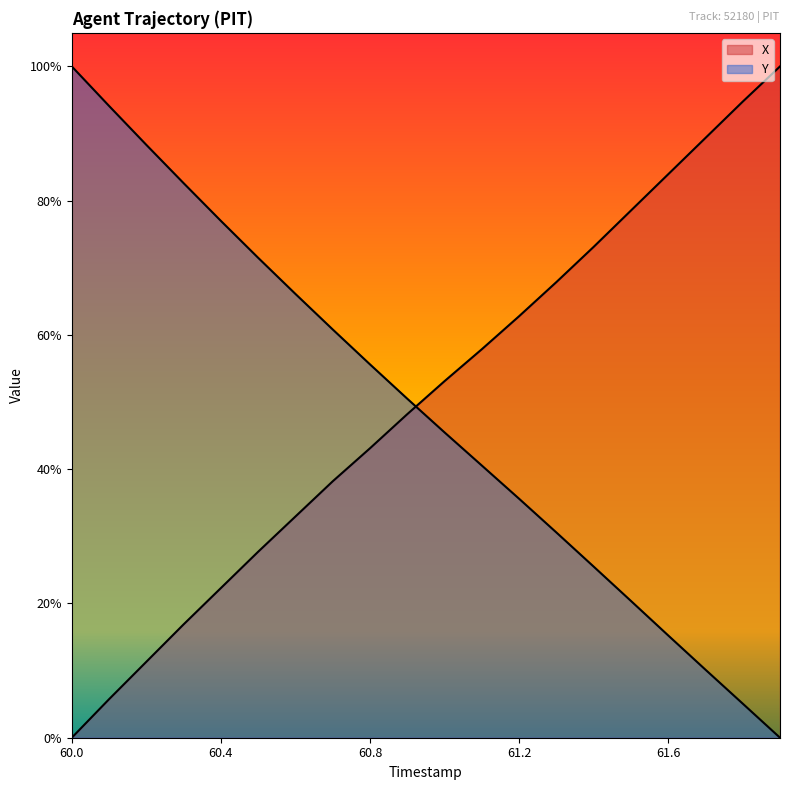

Rank the series at 61.9 from lowest to highest value.

Y, X